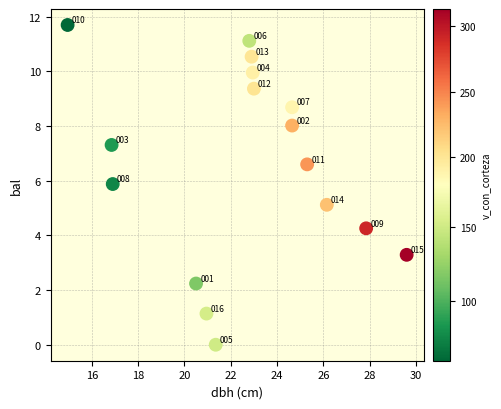

What Y value in the scatter plot is closest to 5?

5.1